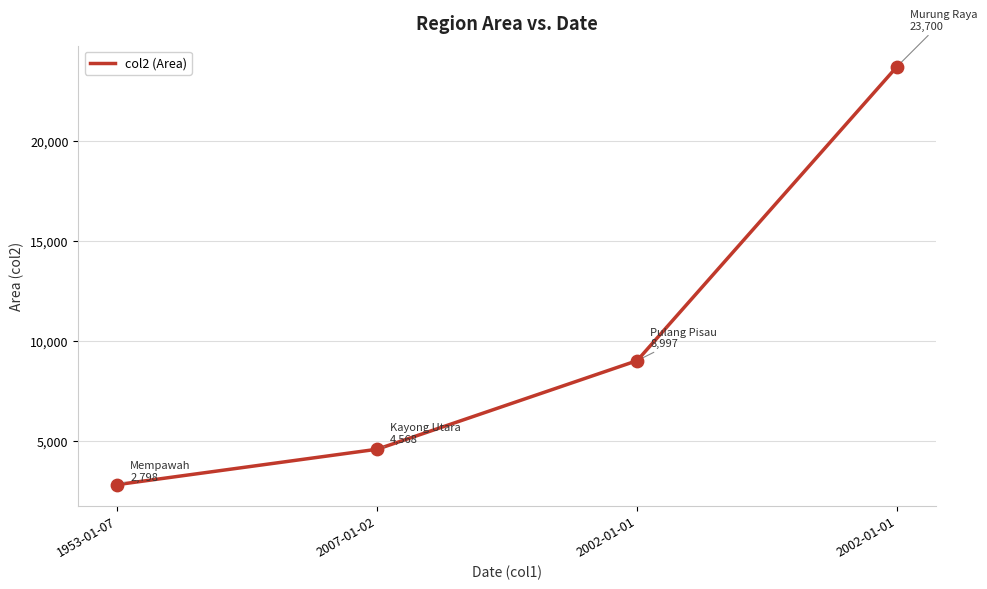

Between 2002-01-01 and 2007-01-02, which is larger?

2002-01-01